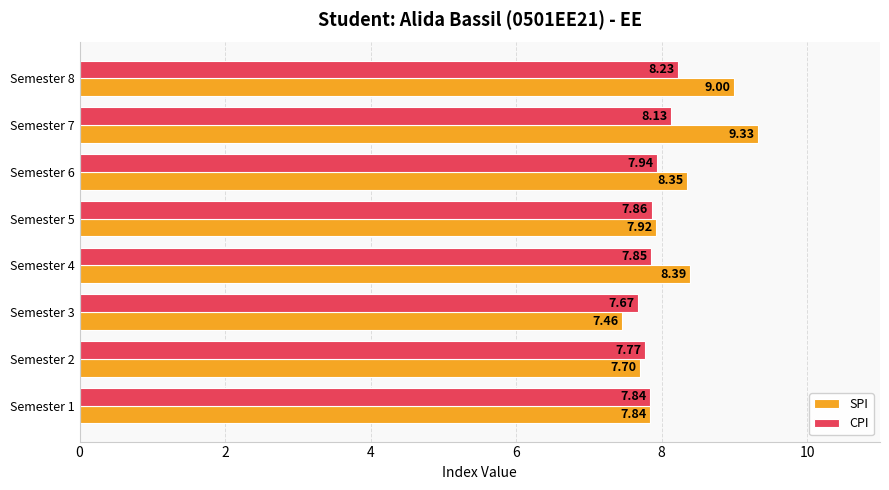

How many SPI values are between 7 and 9?

7